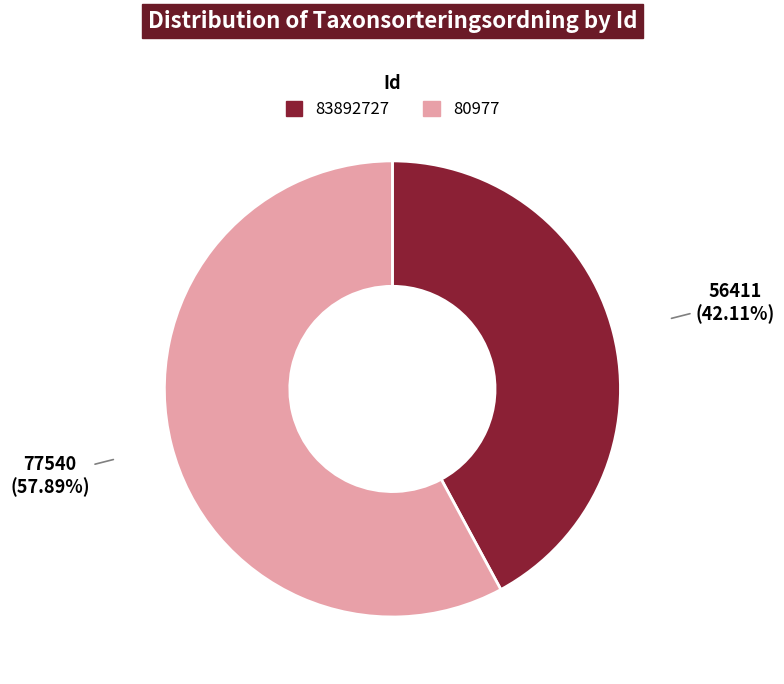

The 83892727 slice represents 53% of the pie. True or false?

False